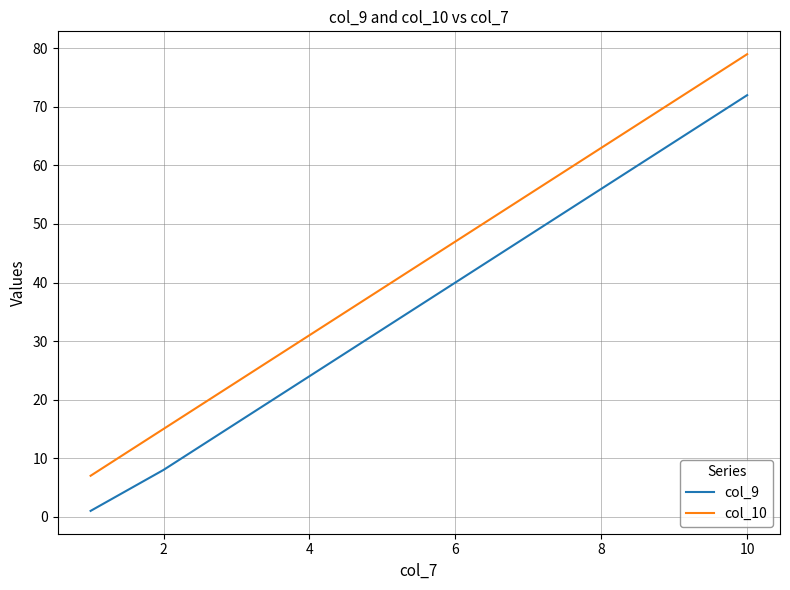

What is the highest value of the col_9 series?

72